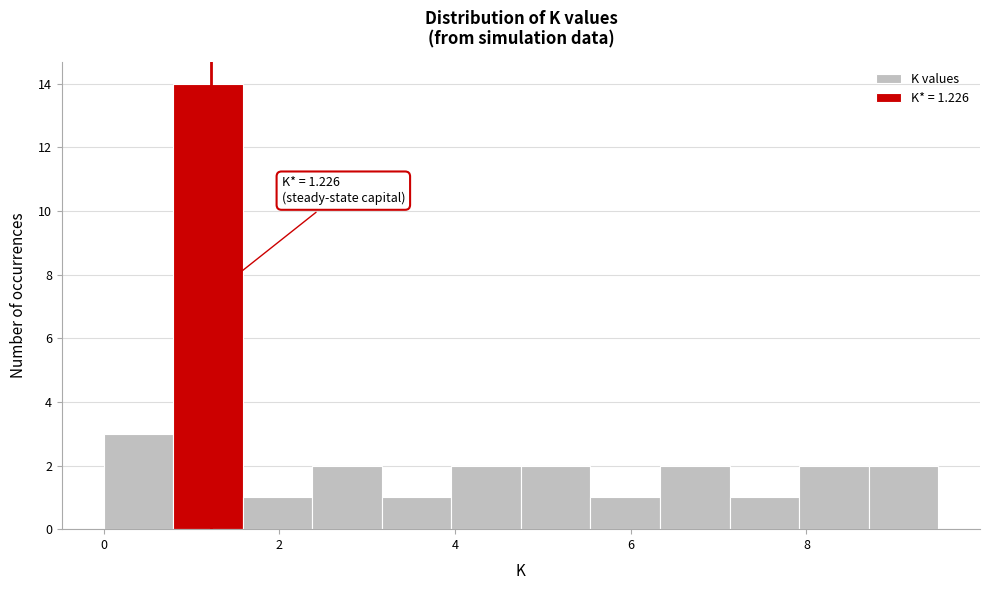

Around what value on the x-axis is the tallest bar? Give the approximate position of its centre, as read against the axis.

1.2